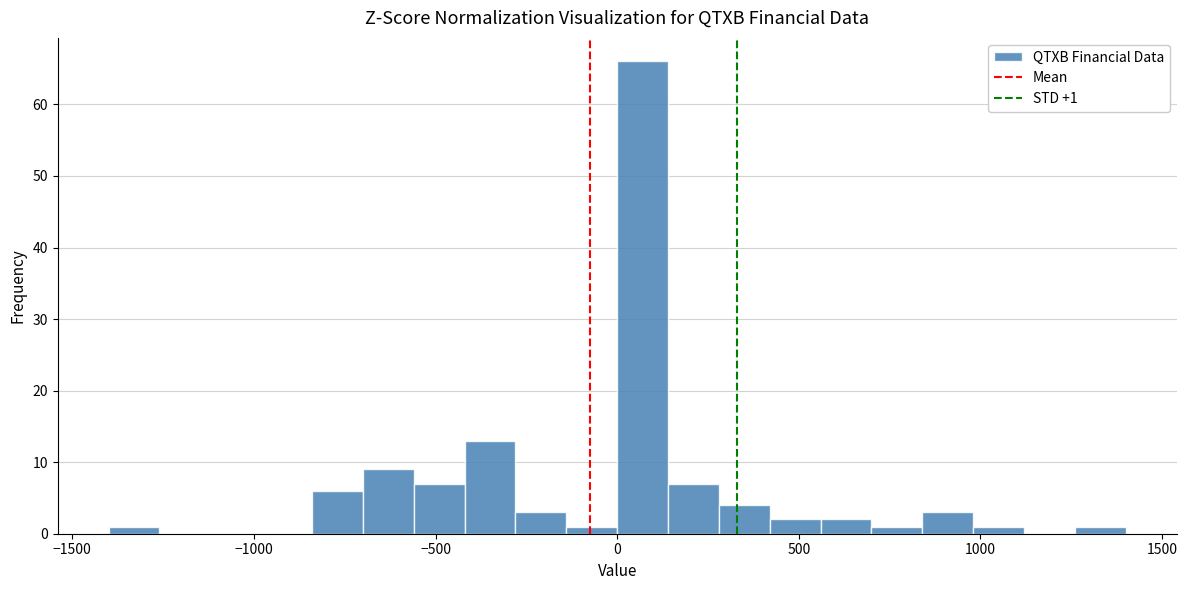

Around what value on the x-axis is the tallest bar? Give the approximate position of its centre, as read against the axis.

50